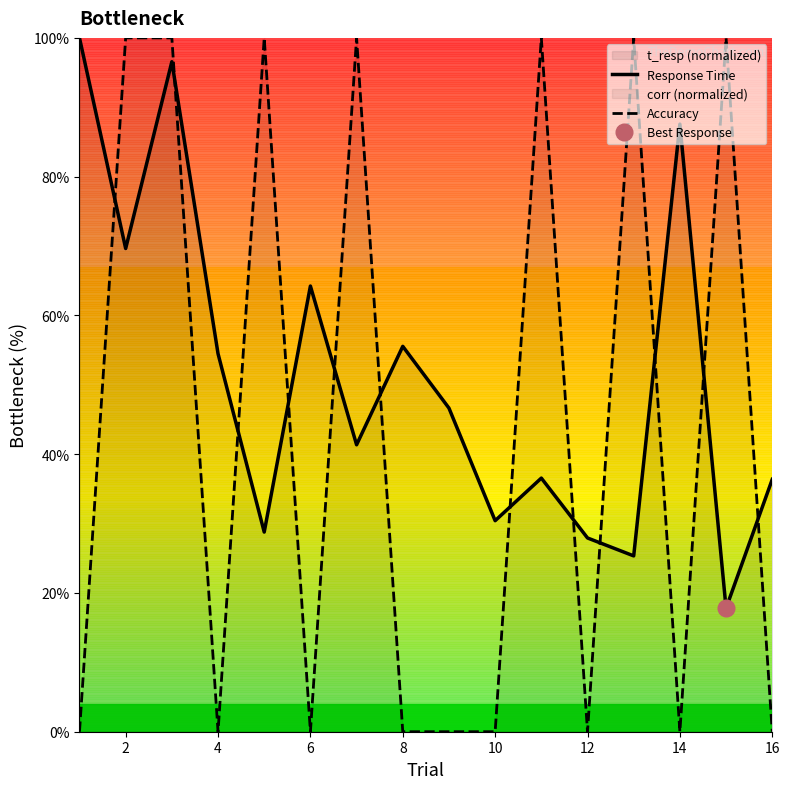

How many interior local peaks does the Response Time series have?

5